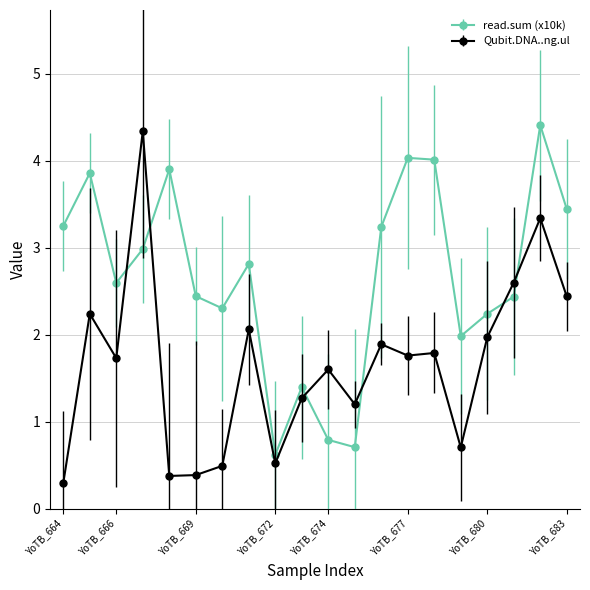

Which series has the largest range (max minus min)?

Qubit.DNA..ng.ul